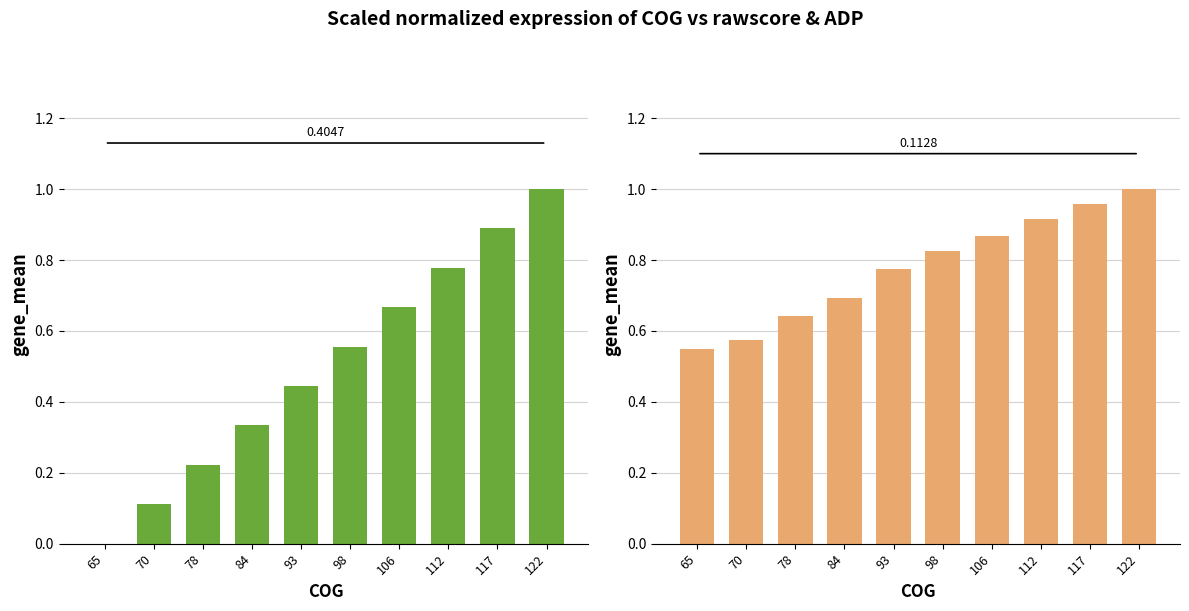

True or false: rawscore has a value of -0.6 at 65.

False